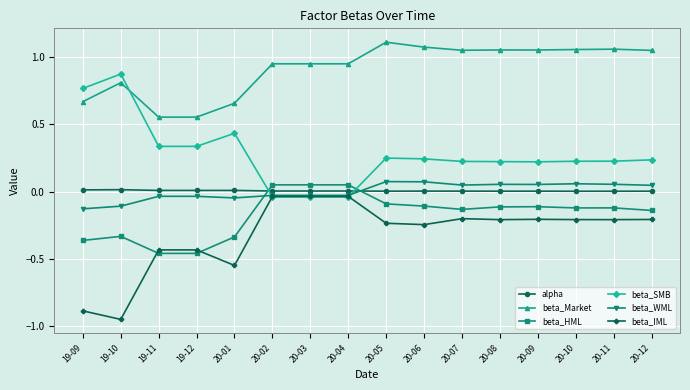

Which category has the highest value in the beta_SMB series?

19-10